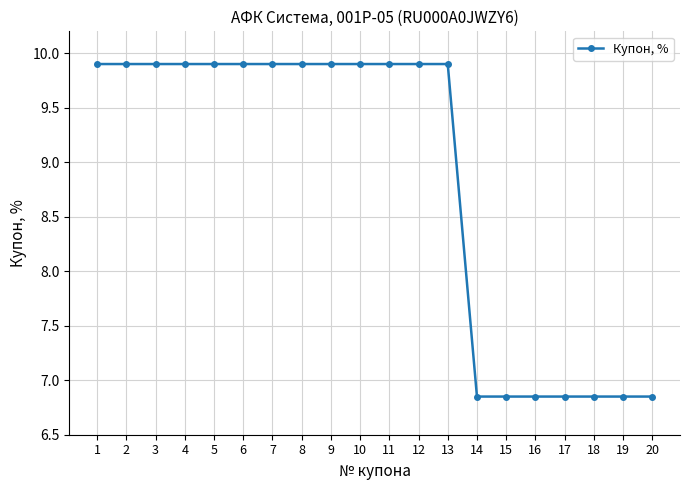

What is the value of the 7th point from the left?

9.9